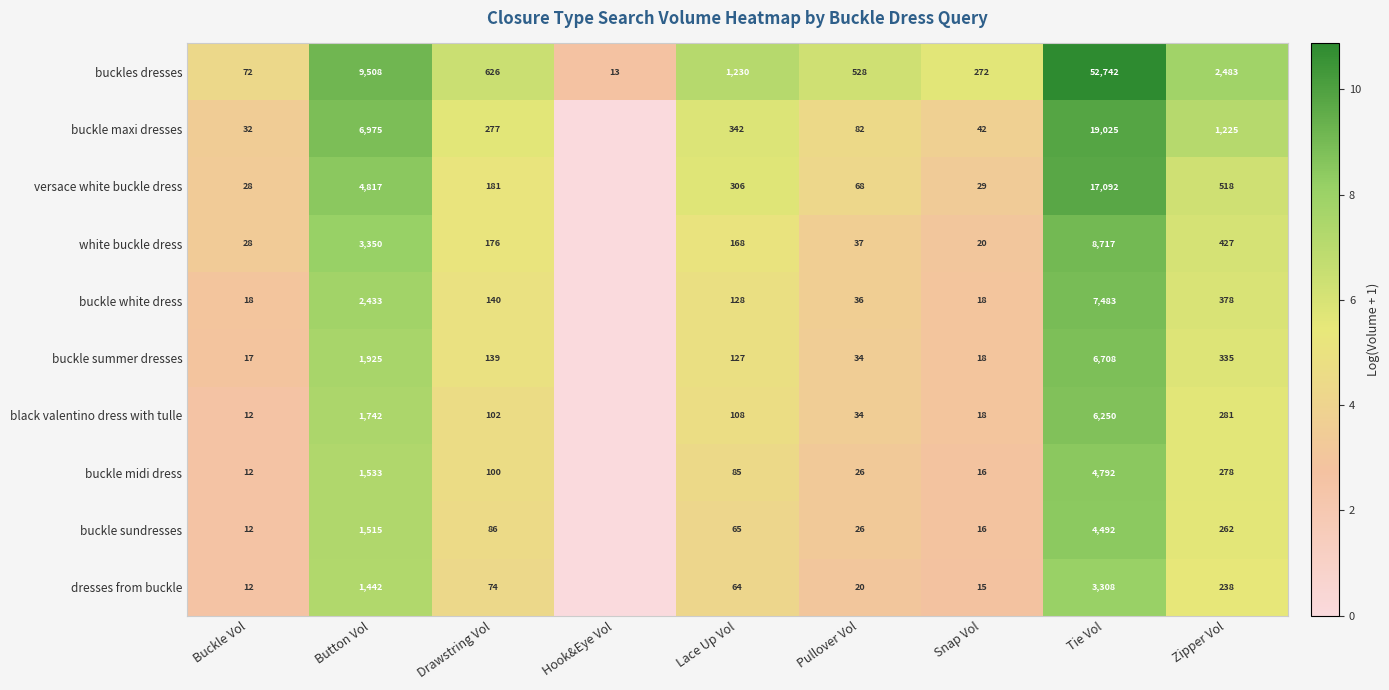

What is the sum of the buckles dresses values at Button Vol and Hook&Eye Vol?

9521